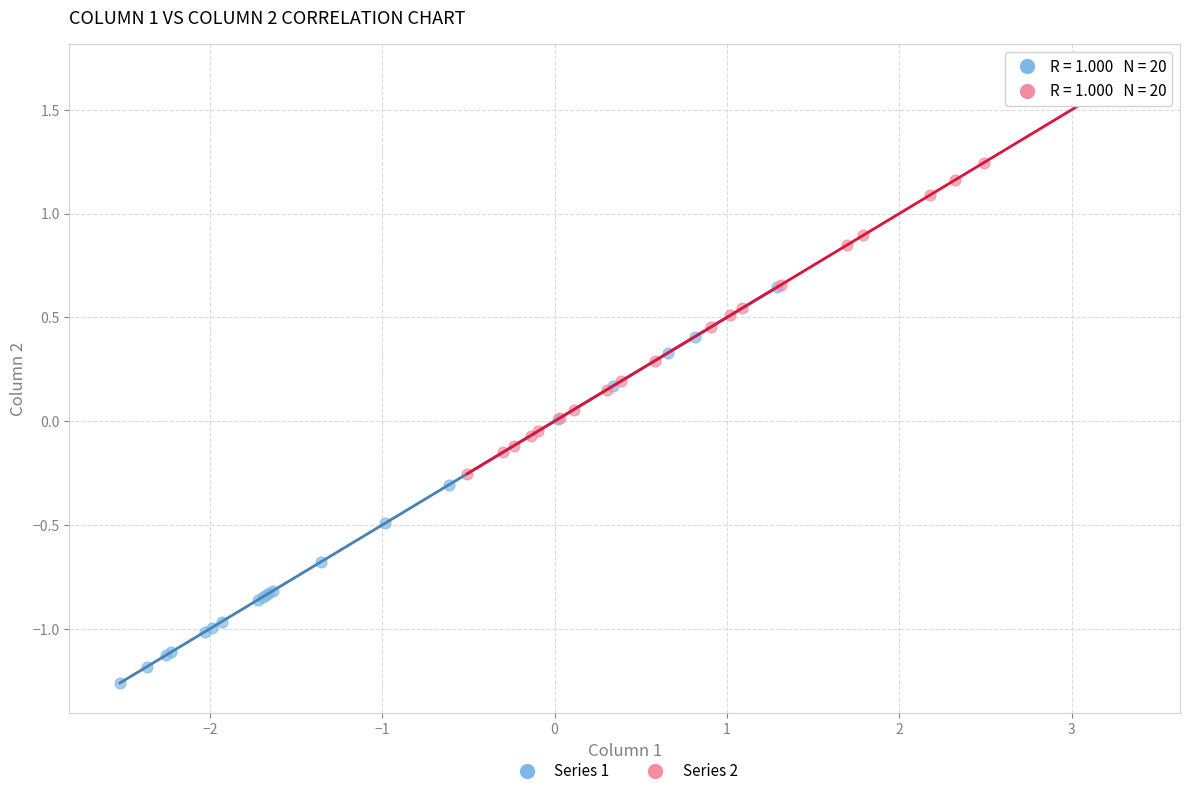

Which series reaches the maximum Y coordinate?

Series 2